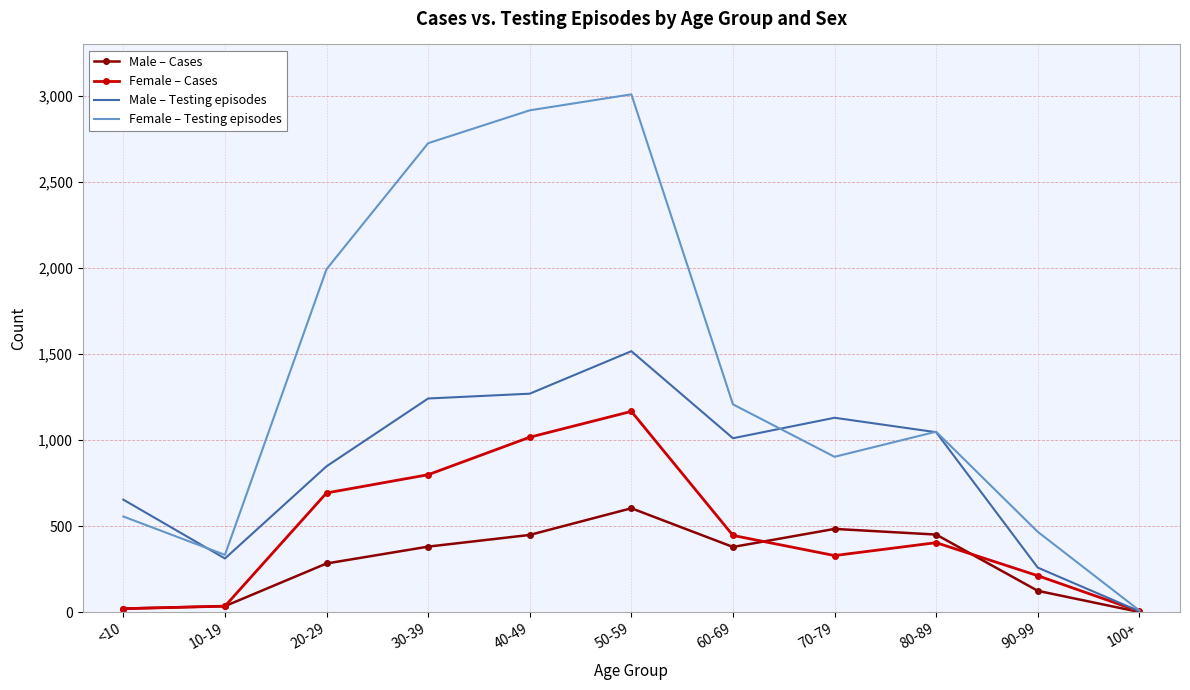

Between 10-19 and 30-39, which series saw the biggest shift?

Female – Testing episodes